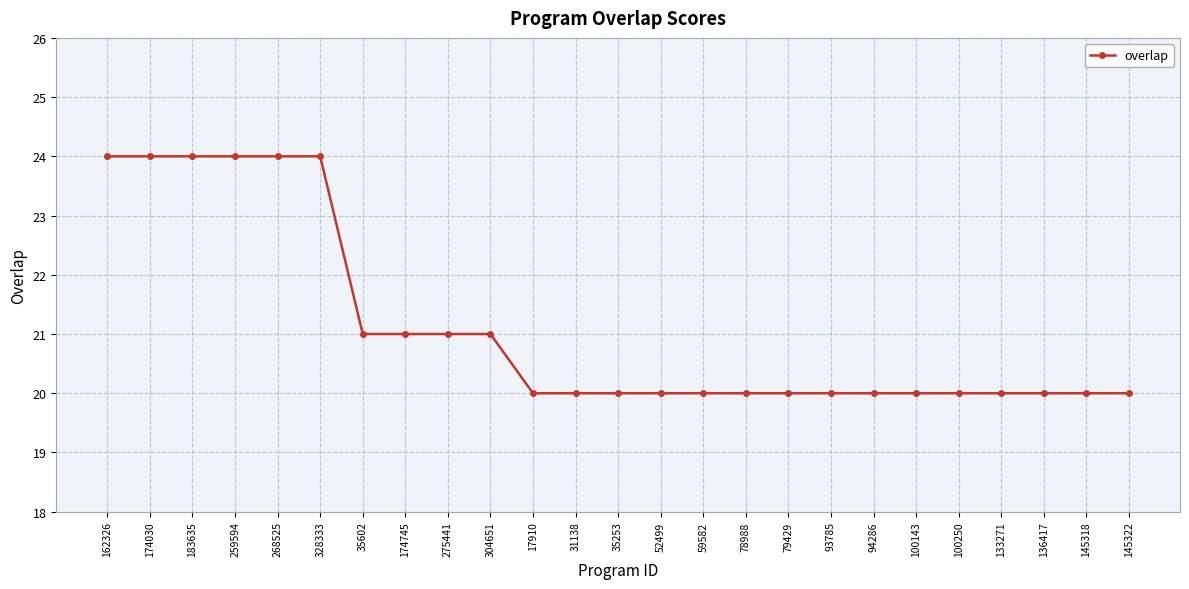

Approximately how many times larger is the value at 174030 compared to 59582?

1.2